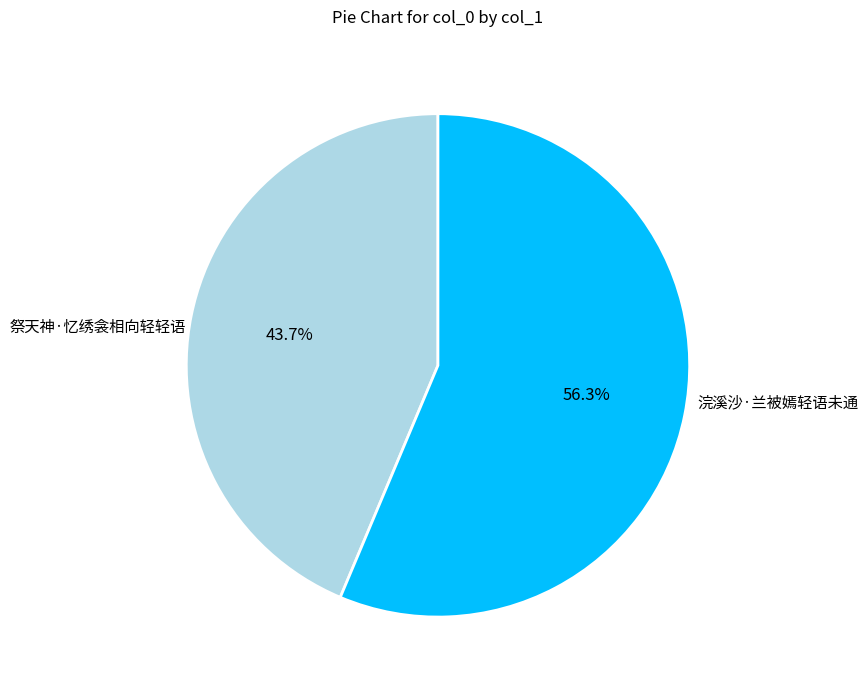

Is it true that 祭天神·忆绣衾相向轻轻语 is 44% of the pie?

True